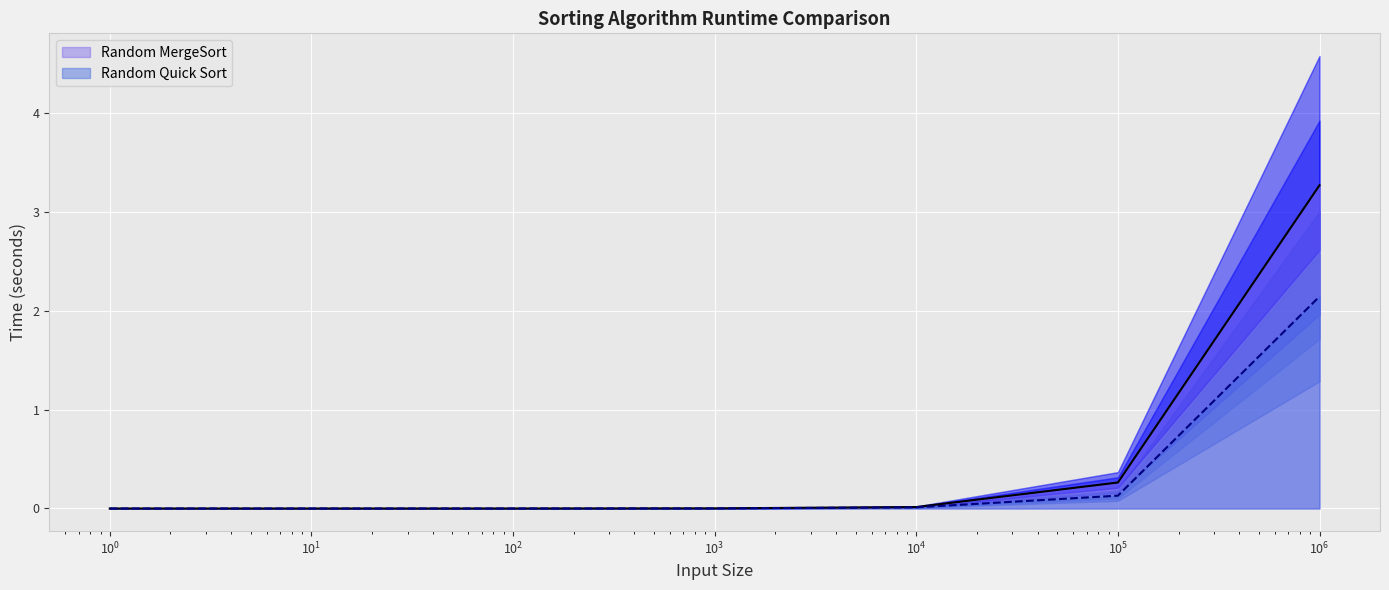

True or false: Random Quick Sort and Random MergeSort intersect in this chart.

False